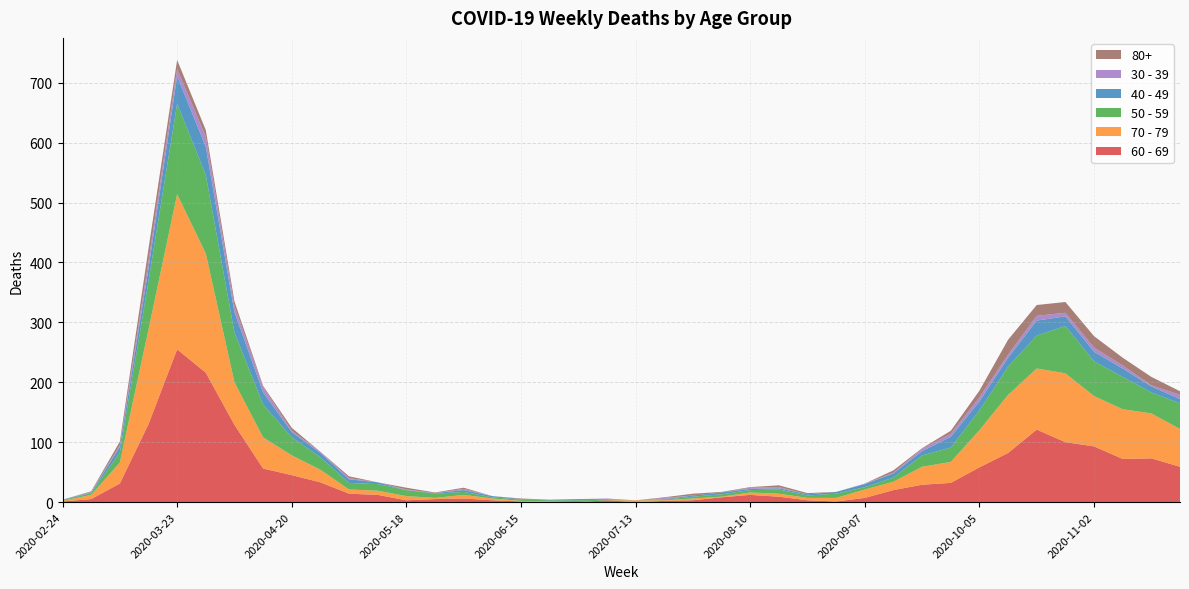

Reading left to right, extract all data points from this chart.

60 - 69: 2020-02-24=1	2020-03-02=5	2020-03-09=31	2020-03-16=130	2020-03-23=255	2020-03-30=216	2020-04-06=129	2020-04-13=56	2020-04-20=45	2020-04-27=33	2020-05-04=14	2020-05-11=12	2020-05-18=3	2020-05-25=5	2020-06-01=6	2020-06-08=3	2020-06-15=1	2020-06-22=0	2020-06-29=0	2020-07-06=3	2020-07-13=0	2020-07-20=2	2020-07-27=3	2020-08-03=8	2020-08-10=12	2020-08-17=9	2020-08-24=3	2020-08-31=1	2020-09-07=7	2020-09-14=20	2020-09-21=29	2020-09-28=32	2020-10-05=58	2020-10-12=82	2020-10-19=121	2020-10-26=100	2020-11-02=93	2020-11-09=72	2020-11-16=73	2020-11-23=59
70 - 79: 2020-02-24=1	2020-03-02=7	2020-03-09=35	2020-03-16=158	2020-03-23=259	2020-03-30=199	2020-04-06=71	2020-04-13=52	2020-04-20=33	2020-04-27=21	2020-05-04=7	2020-05-11=7	2020-05-18=7	2020-05-25=2	2020-06-01=6	2020-06-08=3	2020-06-15=1	2020-06-22=1	2020-06-29=0	2020-07-06=0	2020-07-13=3	2020-07-20=1	2020-07-27=3	2020-08-03=1	2020-08-10=4	2020-08-17=5	2020-08-24=4	2020-08-31=6	2020-09-07=14	2020-09-14=14	2020-09-21=30	2020-09-28=35	2020-10-05=62	2020-10-12=97	2020-10-19=102	2020-10-26=115	2020-11-02=84	2020-11-09=83	2020-11-16=75	2020-11-23=63
50 - 59: 2020-02-24=1	2020-03-02=3	2020-03-09=17	2020-03-16=81	2020-03-23=151	2020-03-30=131	2020-04-06=83	2020-04-13=55	2020-04-20=30	2020-04-27=21	2020-05-04=11	2020-05-11=11	2020-05-18=10	2020-05-25=7	2020-06-01=5	2020-06-08=2	2020-06-15=2	2020-06-22=2	2020-06-29=3	2020-07-06=1	2020-07-13=0	2020-07-20=1	2020-07-27=3	2020-08-03=4	2020-08-10=4	2020-08-17=7	2020-08-24=4	2020-08-31=7	2020-09-07=4	2020-09-14=7	2020-09-21=19	2020-09-28=24	2020-10-05=33	2020-10-12=47	2020-10-19=55	2020-10-26=79	2020-11-02=58	2020-11-09=54	2020-11-16=35	2020-11-23=43
40 - 49: 2020-02-24=1	2020-03-02=1	2020-03-09=9	2020-03-16=21	2020-03-23=46	2020-03-30=47	2020-04-06=34	2020-04-13=20	2020-04-20=9	2020-04-27=7	2020-05-04=6	2020-05-11=3	2020-05-18=0	2020-05-25=1	2020-06-01=3	2020-06-08=2	2020-06-15=1	2020-06-22=1	2020-06-29=2	2020-07-06=1	2020-07-13=0	2020-07-20=1	2020-07-27=2	2020-08-03=3	2020-08-10=2	2020-08-17=2	2020-08-24=2	2020-08-31=3	2020-09-07=5	2020-09-14=7	2020-09-21=7	2020-09-28=18	2020-10-05=15	2020-10-12=15	2020-10-19=25	2020-10-26=16	2020-11-02=16	2020-11-09=14	2020-11-16=10	2020-11-23=7
30 - 39: 2020-02-24=0	2020-03-02=1	2020-03-09=3	2020-03-16=12	2020-03-23=12	2020-03-30=17	2020-04-06=10	2020-04-13=9	2020-04-20=2	2020-04-27=2	2020-05-04=2	2020-05-11=0	2020-05-18=1	2020-05-25=0	2020-06-01=2	2020-06-08=0	2020-06-15=0	2020-06-22=0	2020-06-29=0	2020-07-06=1	2020-07-13=0	2020-07-20=2	2020-07-27=0	2020-08-03=0	2020-08-10=2	2020-08-17=2	2020-08-24=0	2020-08-31=0	2020-09-07=1	2020-09-14=1	2020-09-21=4	2020-09-28=5	2020-10-05=7	2020-10-12=5	2020-10-19=8	2020-10-26=6	2020-11-02=7	2020-11-09=5	2020-11-16=2	2020-11-23=7
80+: 2020-02-24=0	2020-03-02=1	2020-03-09=6	2020-03-16=21	2020-03-23=15	2020-03-30=11	2020-04-06=8	2020-04-13=2	2020-04-20=5	2020-04-27=0	2020-05-04=3	2020-05-11=0	2020-05-18=3	2020-05-25=1	2020-06-01=2	2020-06-08=0	2020-06-15=1	2020-06-22=0	2020-06-29=0	2020-07-06=0	2020-07-13=0	2020-07-20=1	2020-07-27=3	2020-08-03=1	2020-08-10=1	2020-08-17=3	2020-08-24=2	2020-08-31=0	2020-09-07=0	2020-09-14=4	2020-09-21=1	2020-09-28=5	2020-10-05=11	2020-10-12=25	2020-10-19=18	2020-10-26=18	2020-11-02=19	2020-11-09=13	2020-11-16=14	2020-11-23=6